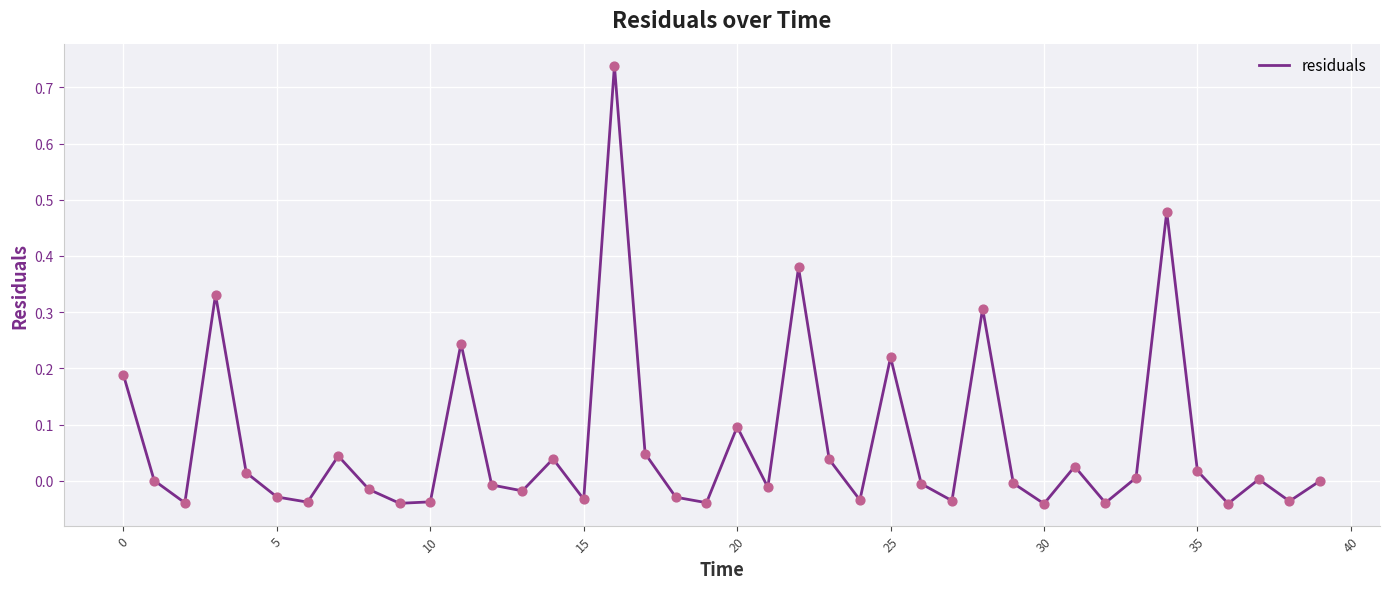

What is the difference between the maximum and minimum values?

0.8